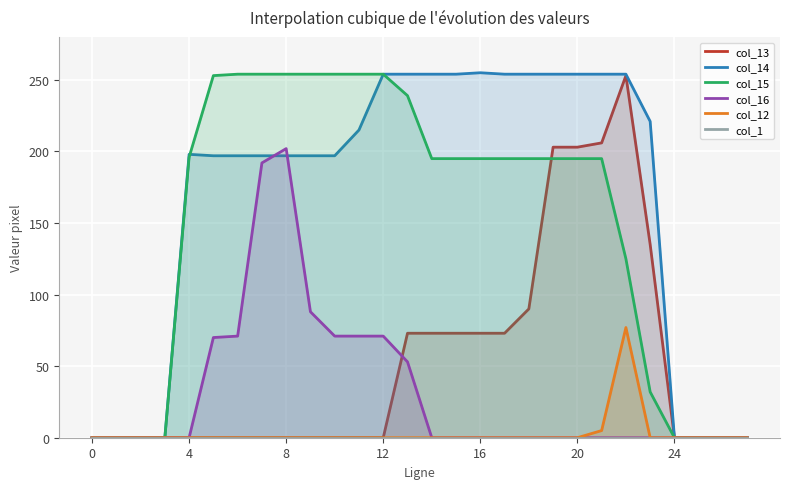

How many lines are shown in the chart?

6